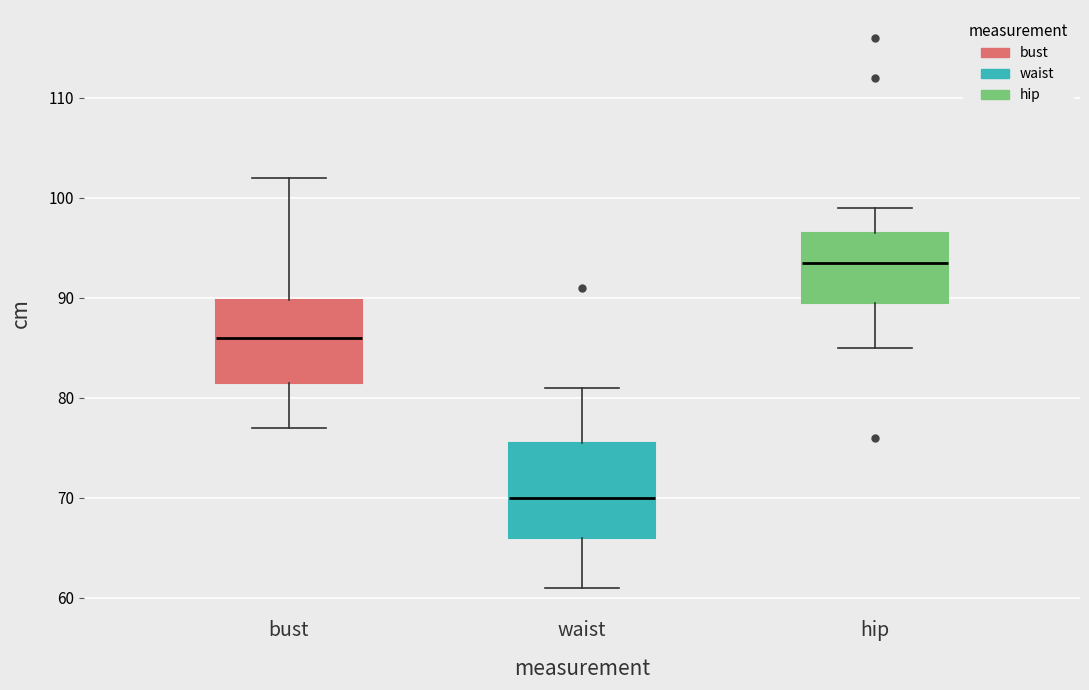

Reading left to right, read every box against the y-axis: the position of its median line, the range the box covers, and the ends of its whiskers. The values are not printed on the chart, so give them approximately, as read against the axis.

bust: median 86, box 82 to 90, whiskers 77 to 102
waist: median 70, box 66 to 76, whiskers 61 to 81
hip: median 94, box 90 to 97, whiskers 85 to 99